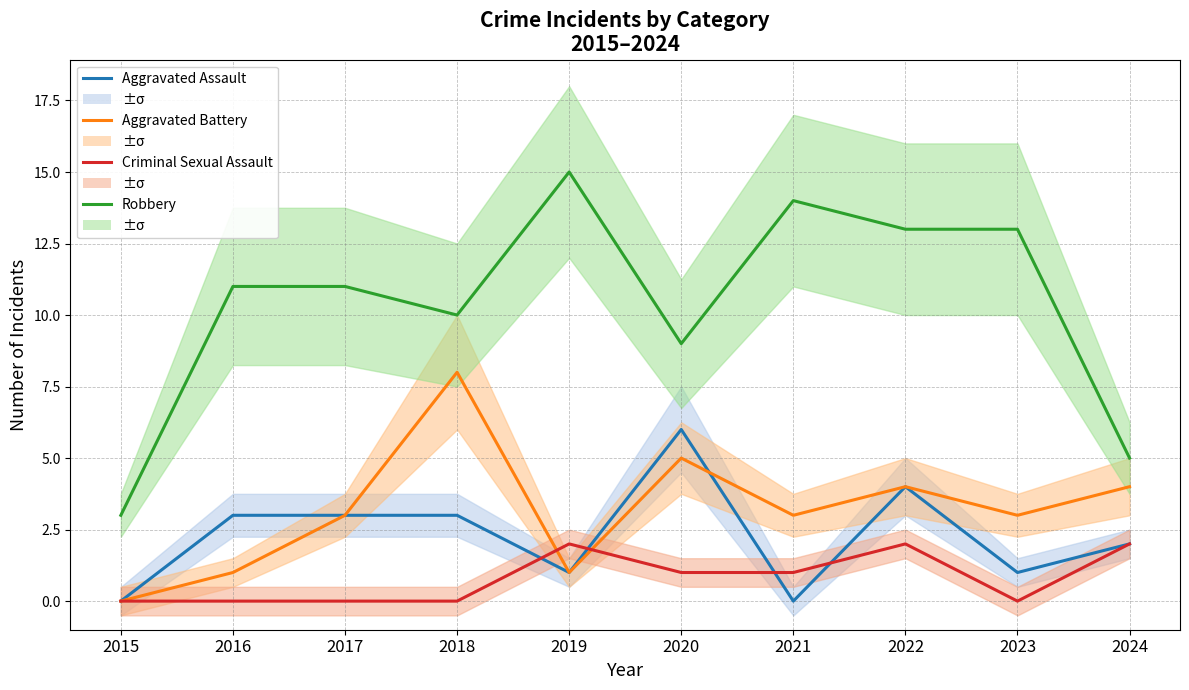

What is the maximum value for Robbery?

15